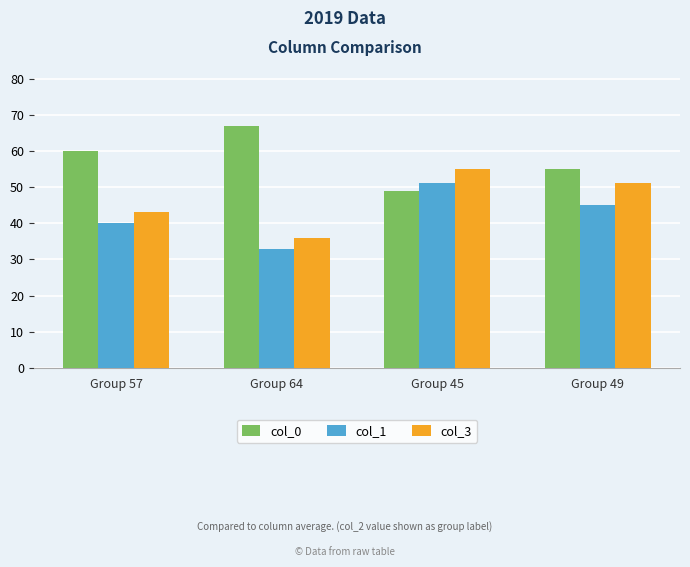

What is the label of the 4th bar from the left?

Group 49